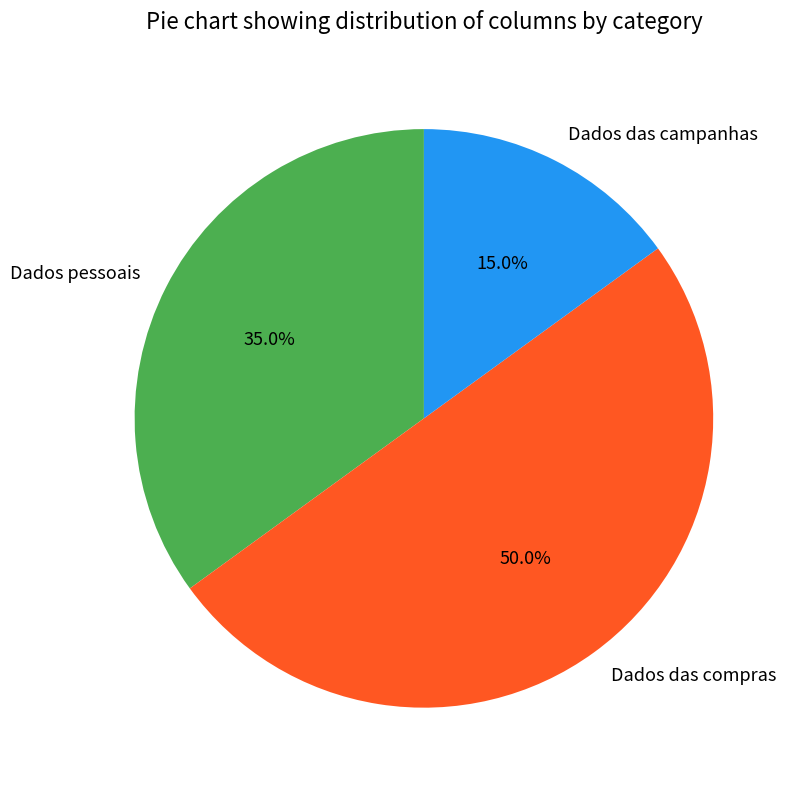

Does Dados pessoais account for over 50% of the chart?

No